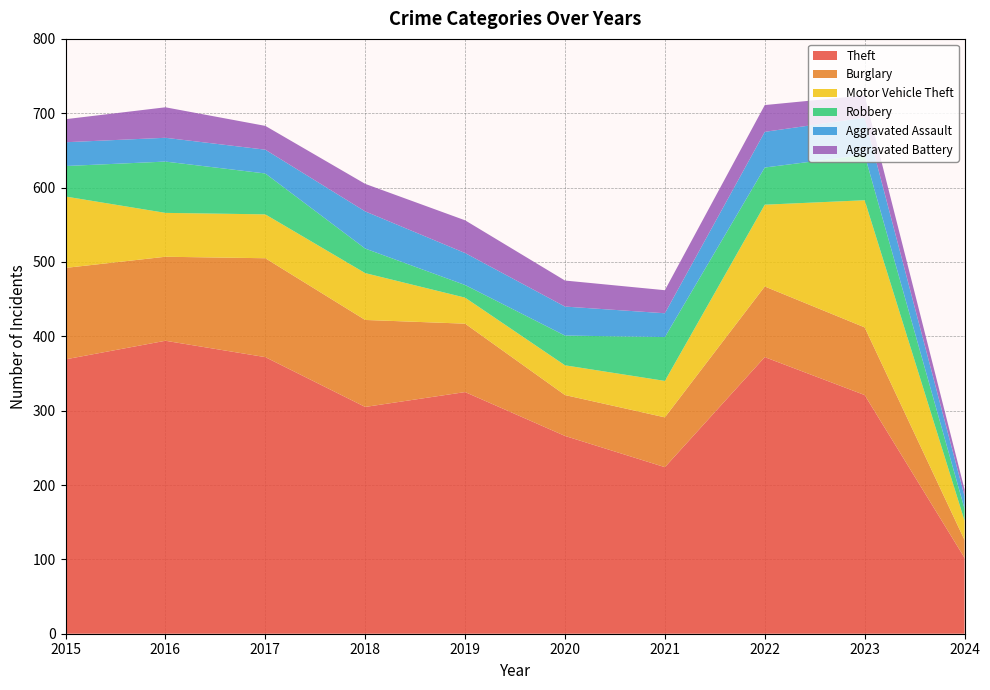

Reading right to left, list all the values displayed in this chart.

Theft: 102	321	372	224	266	325	305	372	394	369
Burglary: 24	91	95	67	55	92	117	133	113	123
Motor Vehicle Theft: 26	171	110	49	40	35	63	59	59	96
Robbery: 16	61	50	59	40	17	33	55	69	41
Aggravated Assault: 17	50	48	32	39	43	50	32	32	32
Aggravated Battery: 9	30	36	31	35	44	37	32	41	31